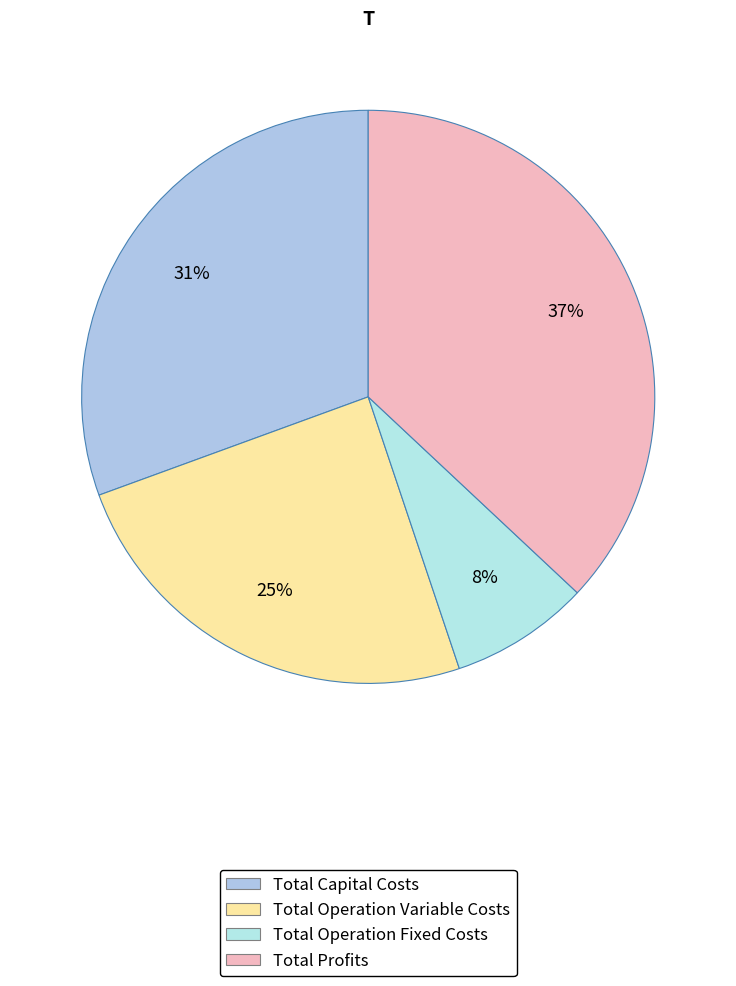

Count the number of slices in the pie.

4